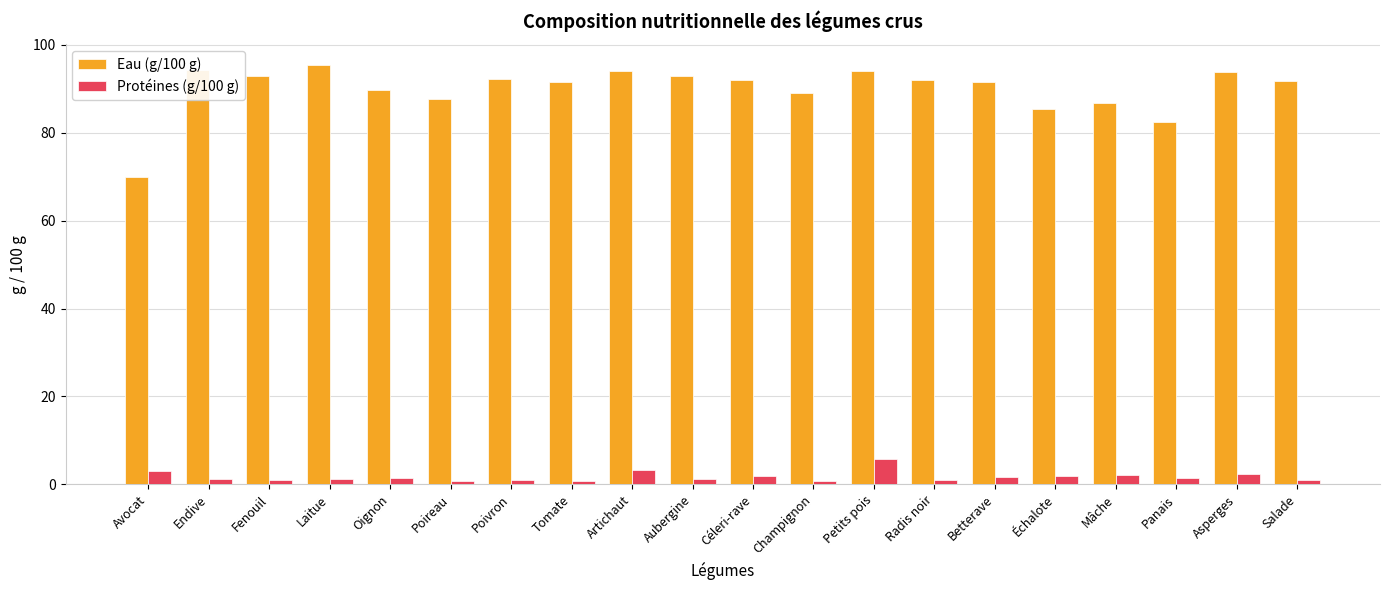

How many data points does each series have?

20